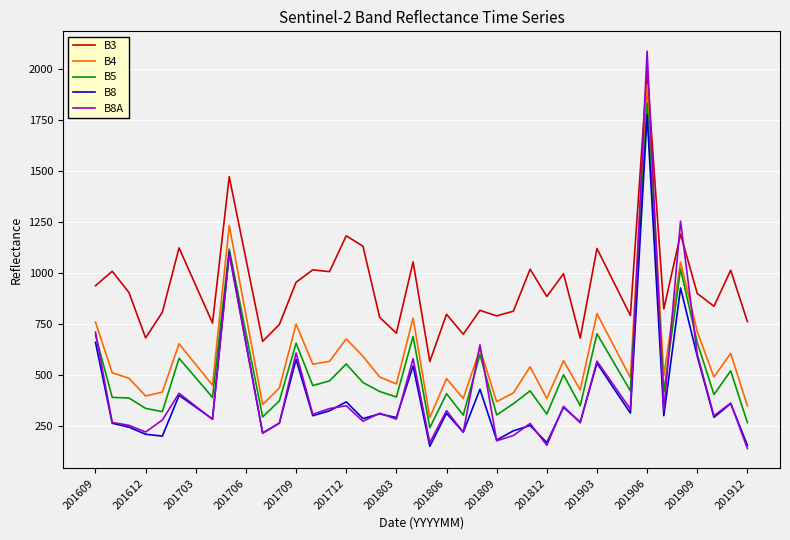

What is the difference between the maximum and second lowest values in the B4 series?

1576